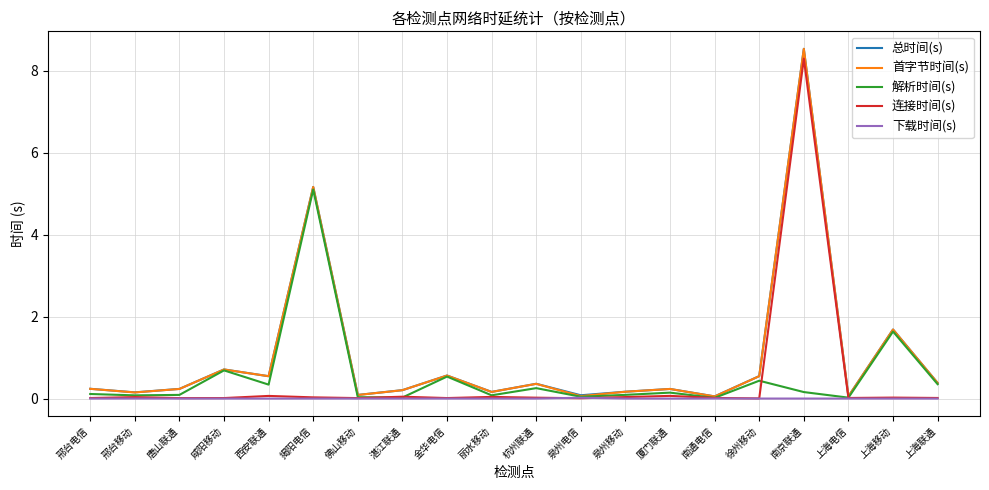

Between 南通电信 and 上海移动, which series saw the biggest shift?

首字节时间(s)